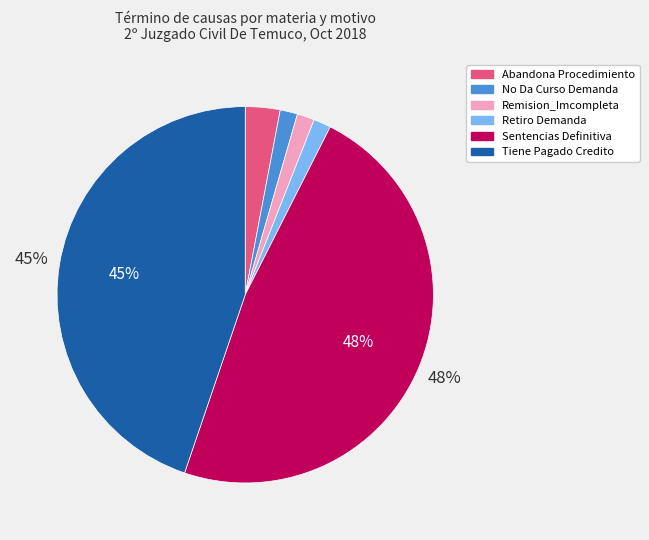

Count the number of slices in the pie.

6